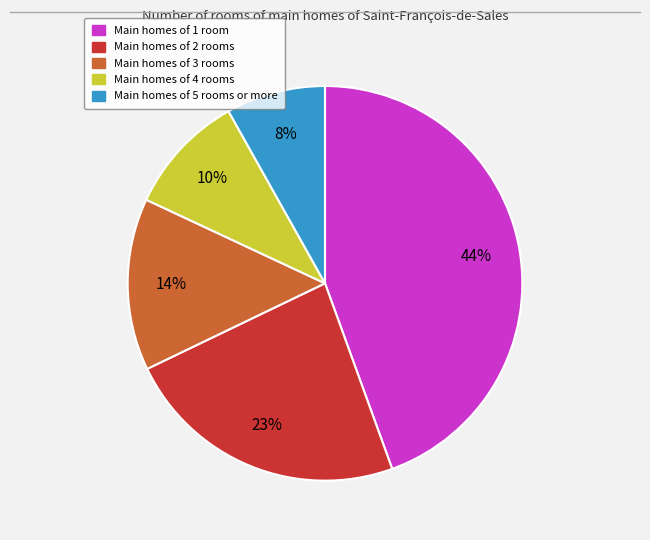

What percentage is the Main homes of 2 rooms slice, to the nearest percent?

23%